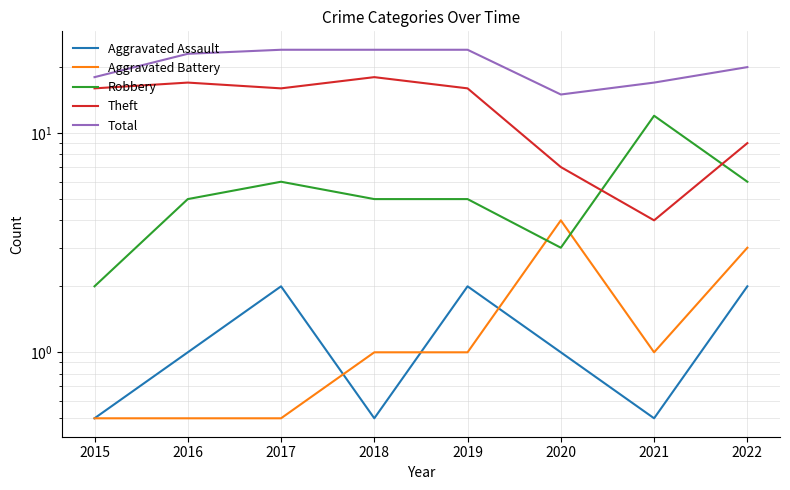

What is the average value of the Theft series?

12.9